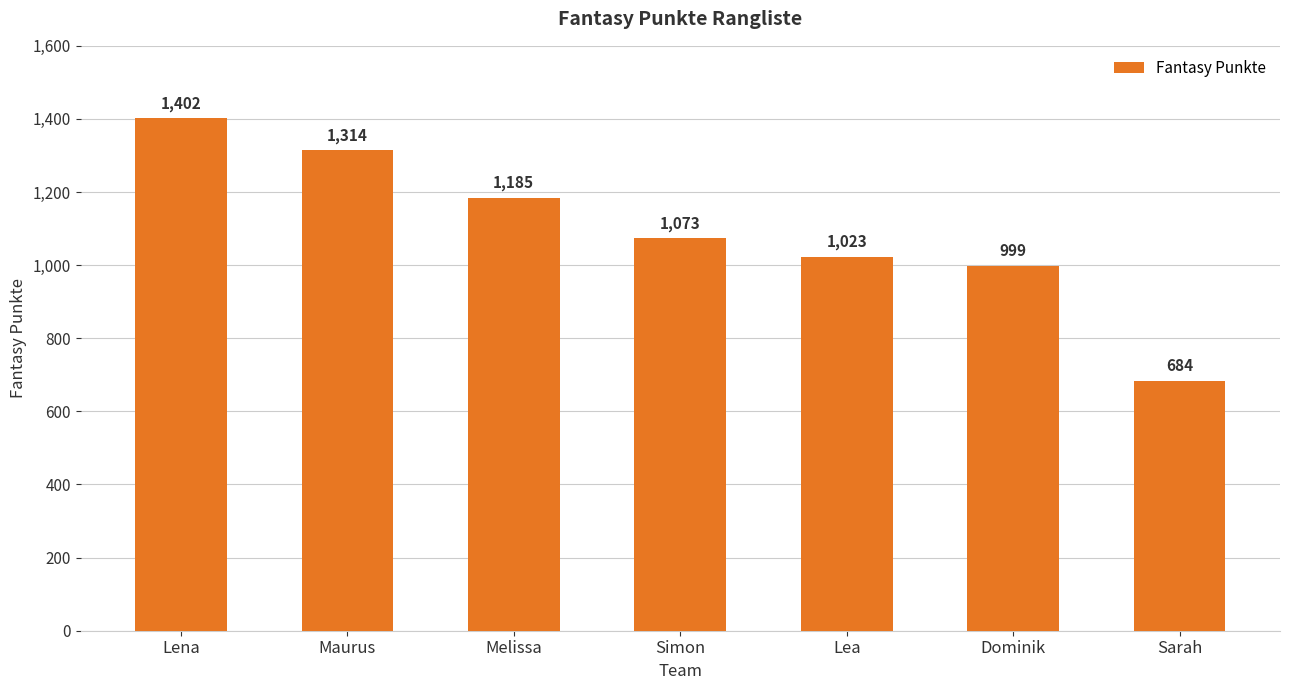

Reading left to right, what are all the values shown in this chart?

1402	1314	1185	1073	1023	999	684